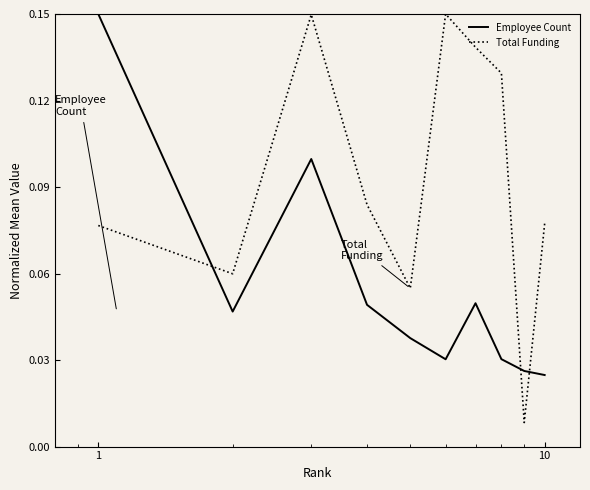

Which series has the largest total across all categories?

Total Funding